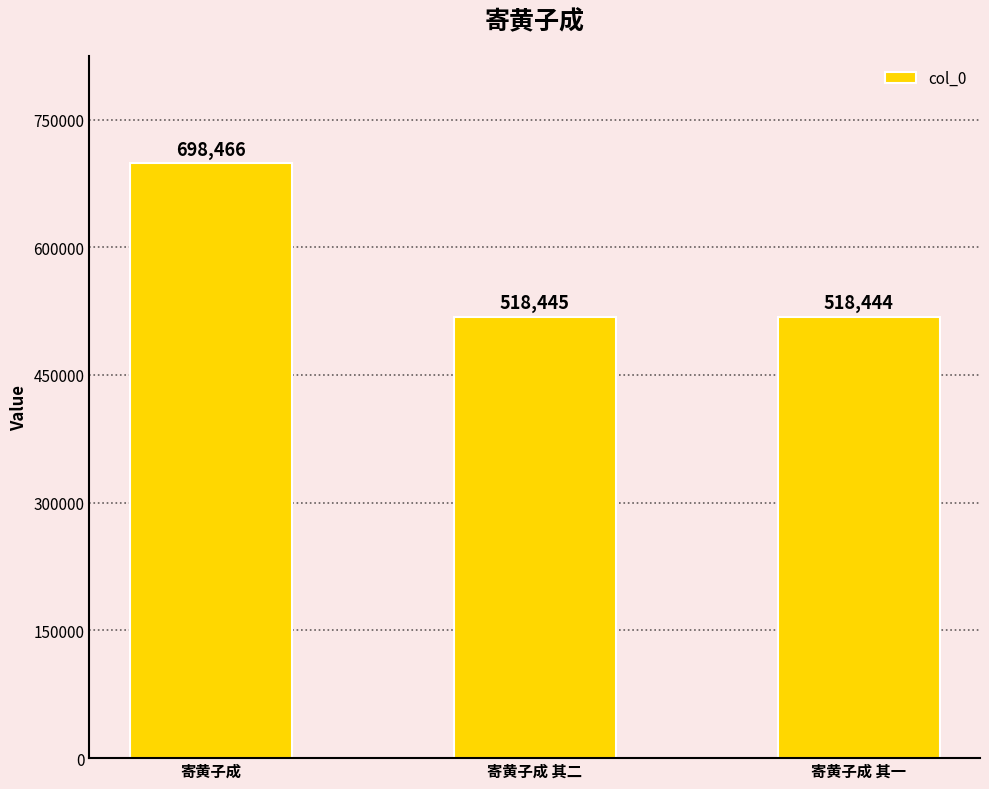

What position from the right is 寄黄子成?

3